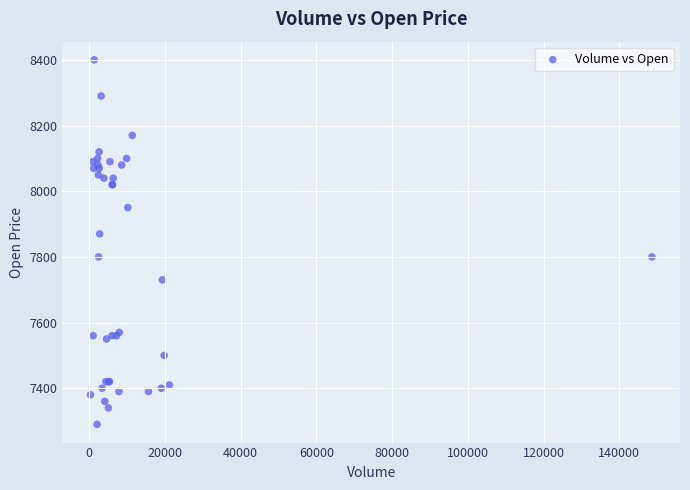

What Y value in the scatter plot is closest to 7845?

7870